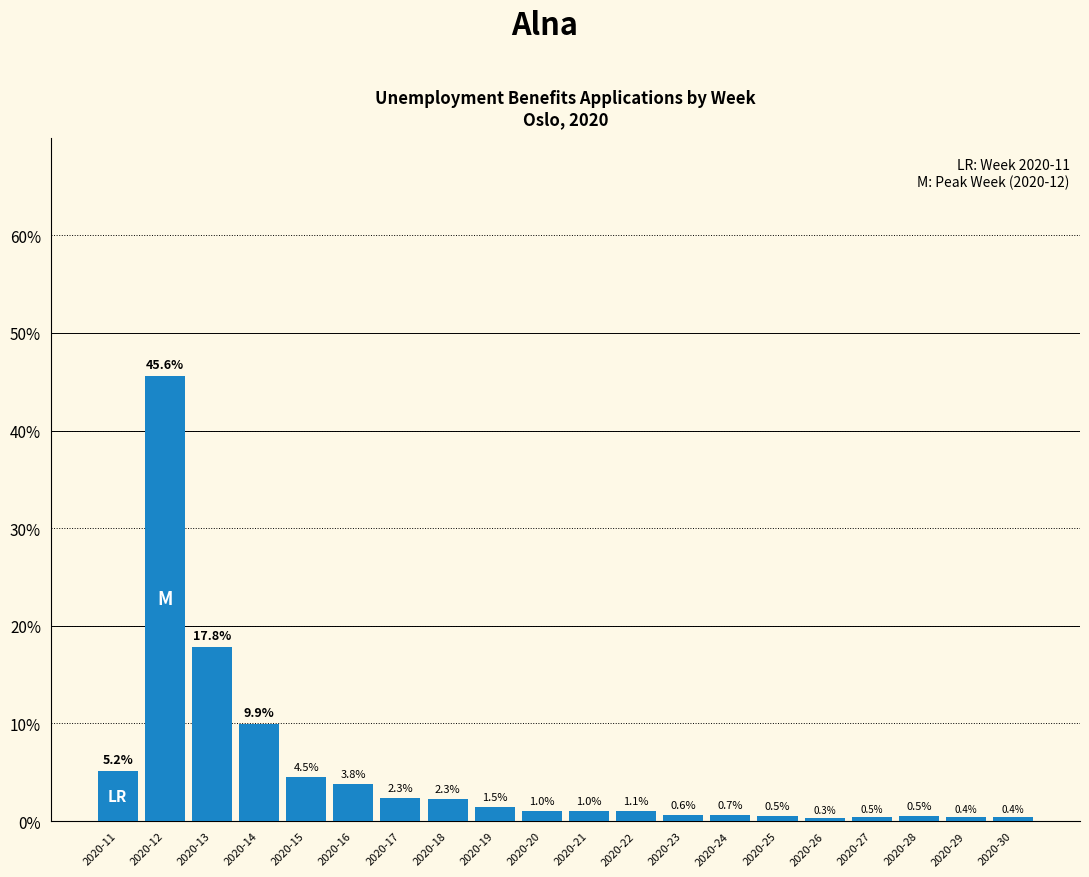

Reading right to left, extract all data points from this chart.

0.4	0.4	0.5	0.5	0.3	0.5	0.7	0.6	1.1	1.0	1.0	1.5	2.3	2.3	3.8	4.5	9.9	17.8	45.6	5.2